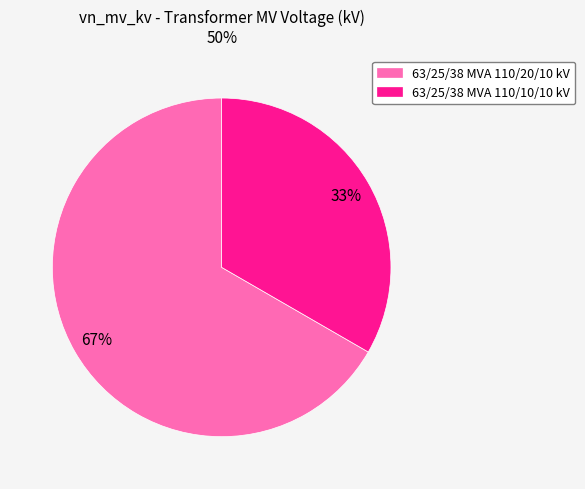

Combined, do 63/25/38 MVA 110/20/10 kV and 63/25/38 MVA 110/10/10 kV account for over 50%?

Yes